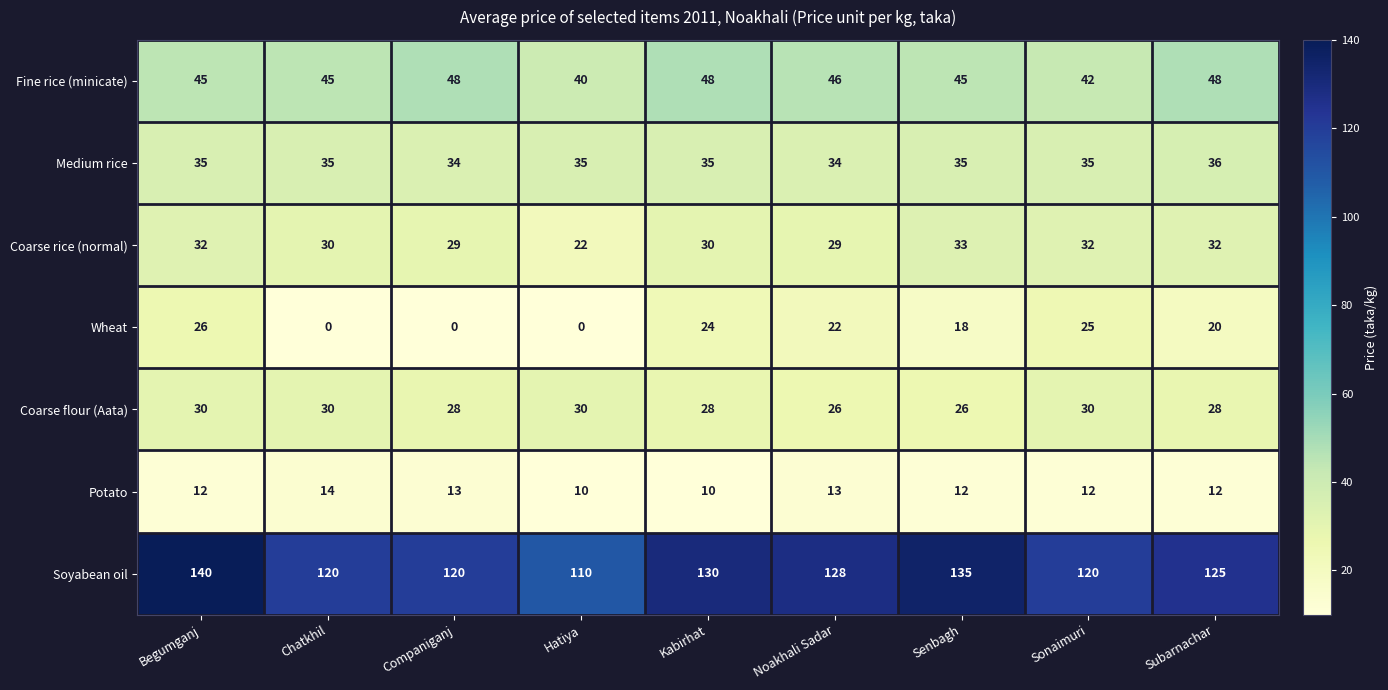

What value does the Fine rice (minicate) series have at Hatiya?

40